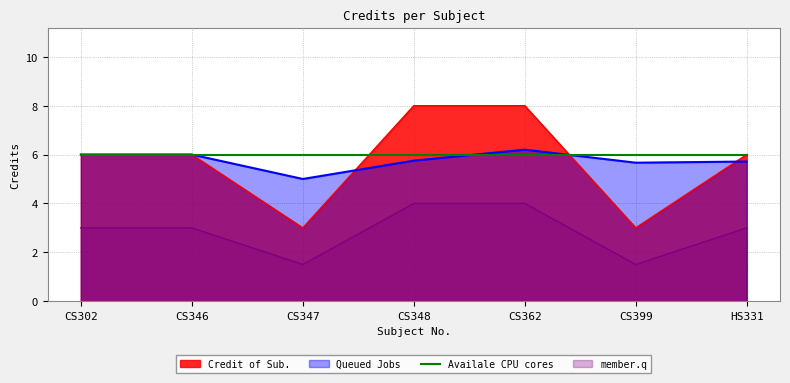

Which category has the lowest value across all series?

CS347